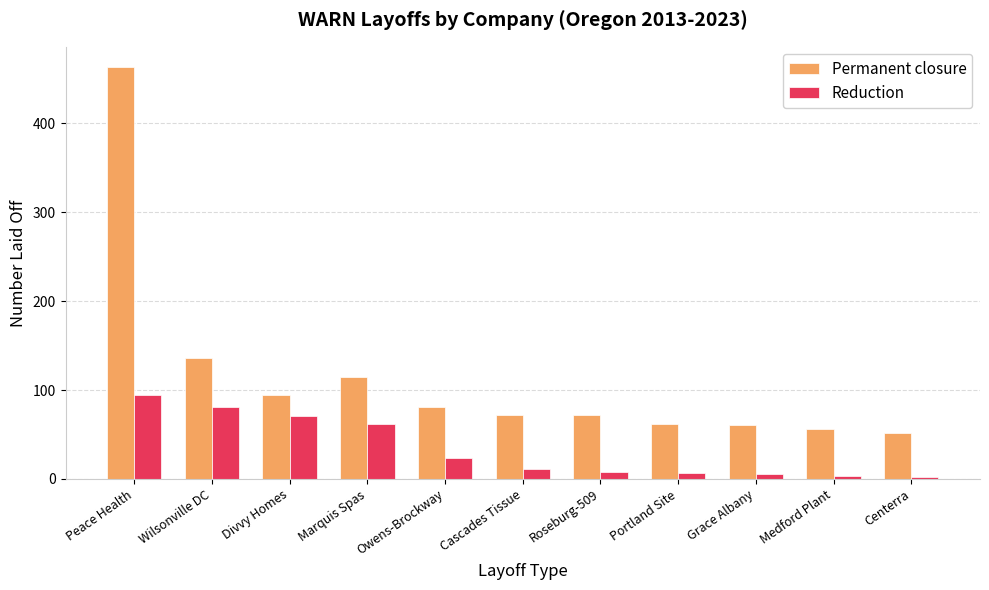

Which series changed the most between Owens-Brockway and Centerra?

Permanent closure